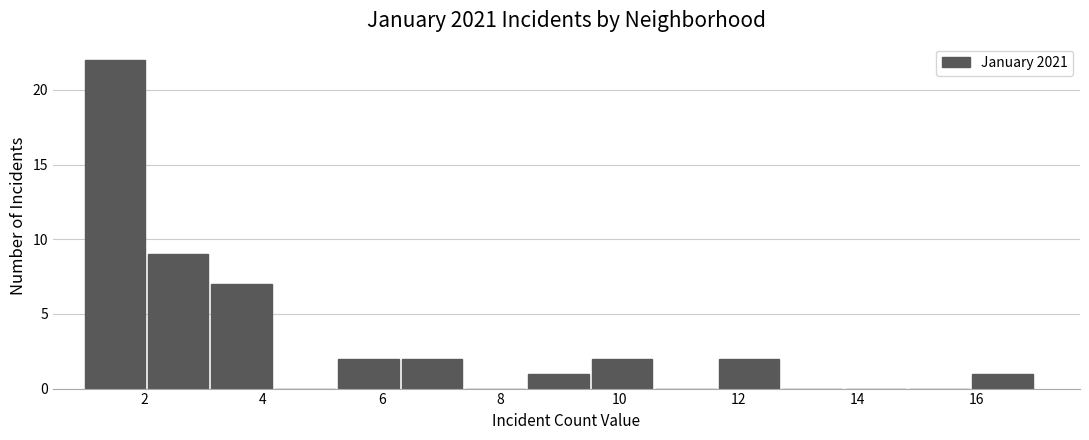

How tall is the bar that spans 9.6 to 10.6 on the x-axis? Neither the bar edges nor the heights are printed on the chart, so give them approximately, as read against the axes.

2